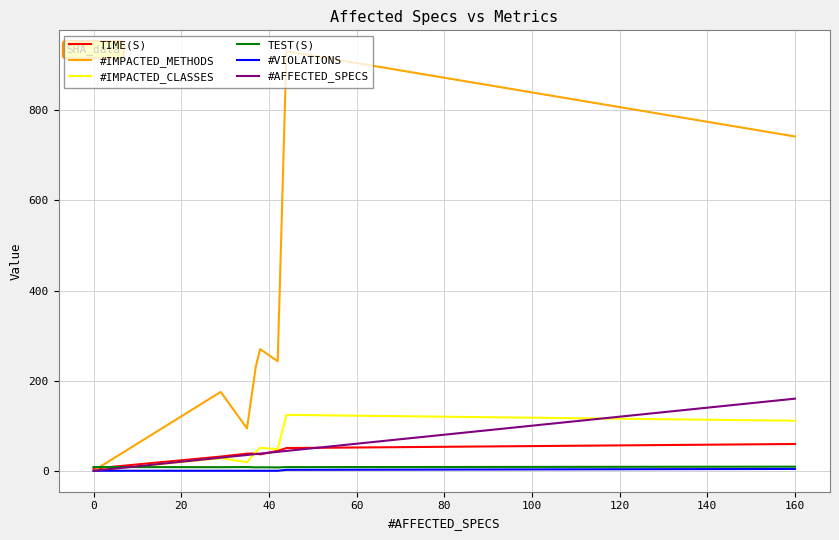

Which series has the largest total across all categories?

#IMPACTED_METHODS